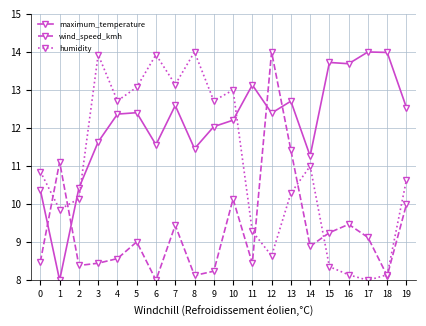

What is the minimum value shown in the chart?

8.0